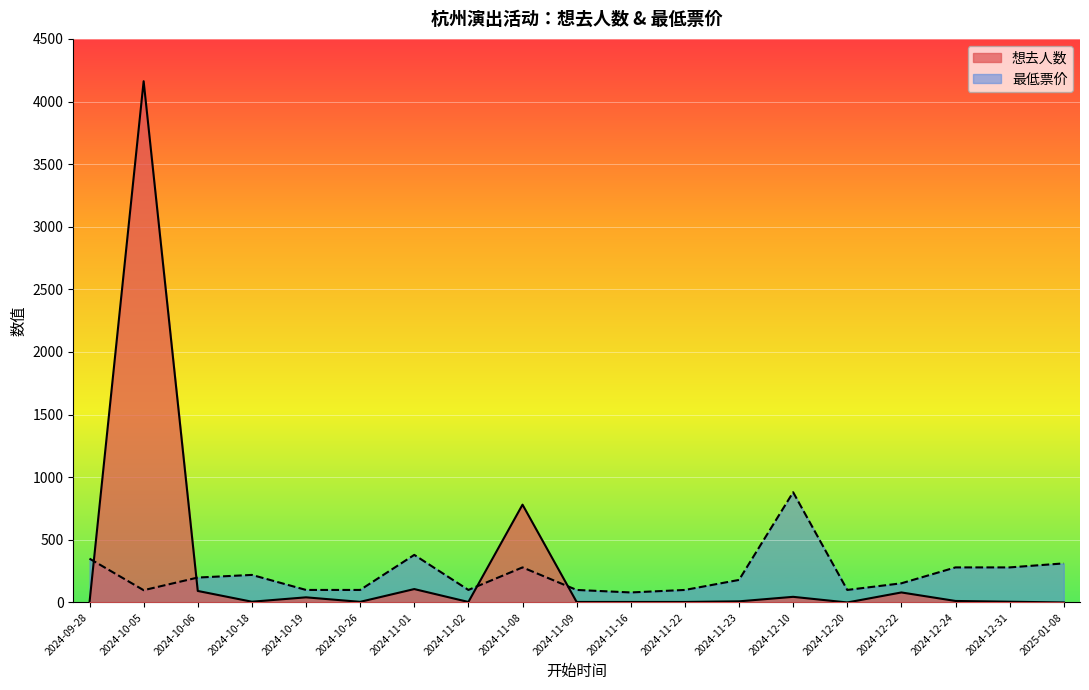

What is the average value of the 最低票价 series?

226